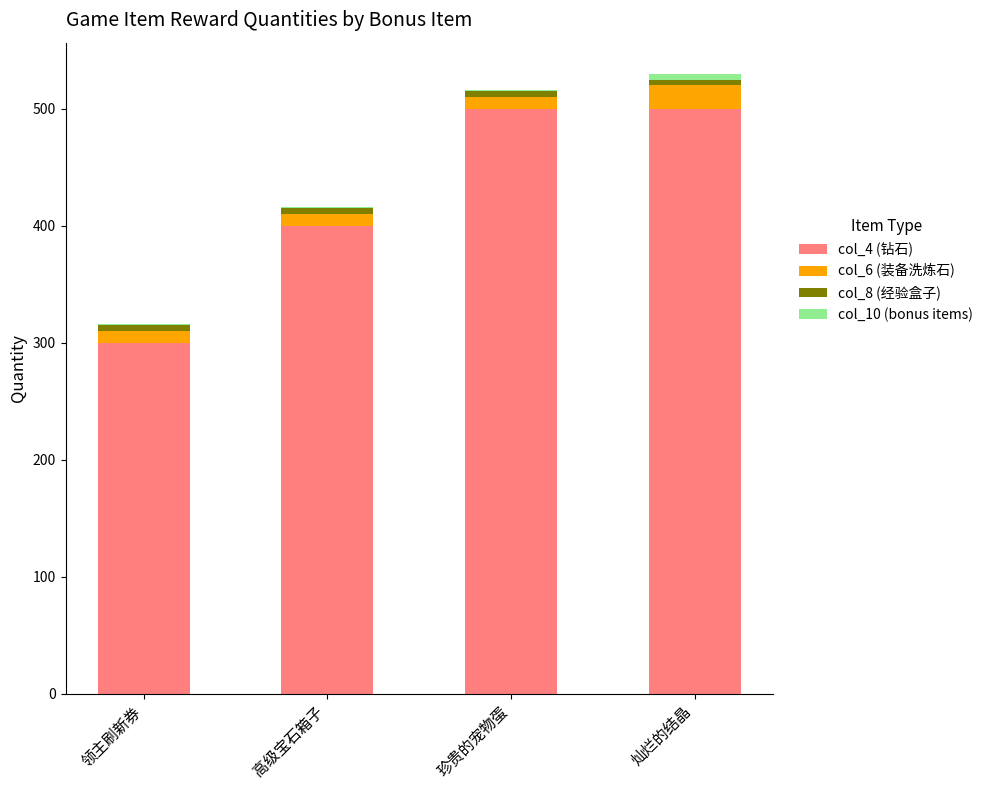

True or false: col_4 (钻石) has a value of 300 at 领主刷新券.

True